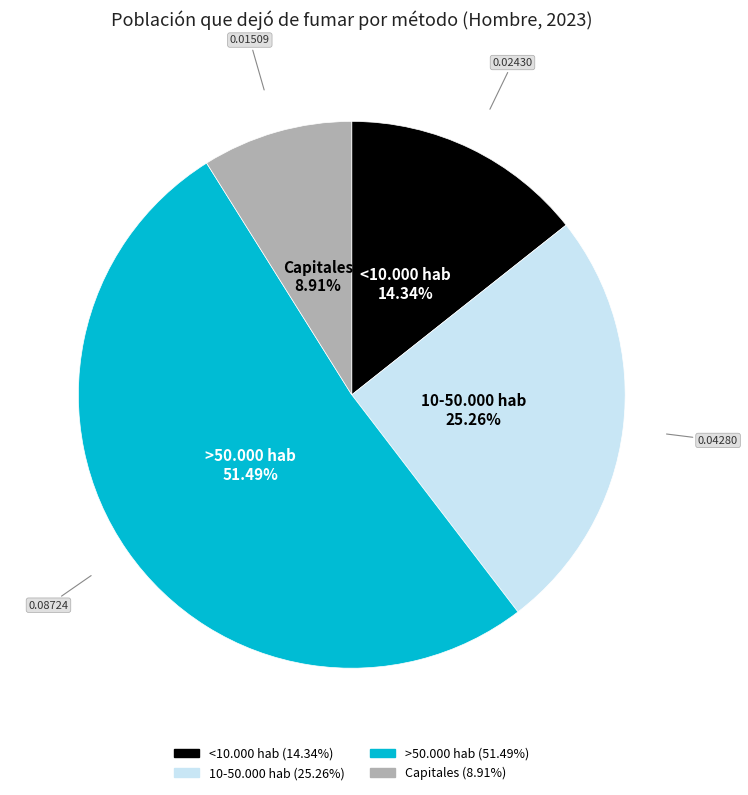

What percentage is NOT represented by 10-50.000 hab?

74.7%